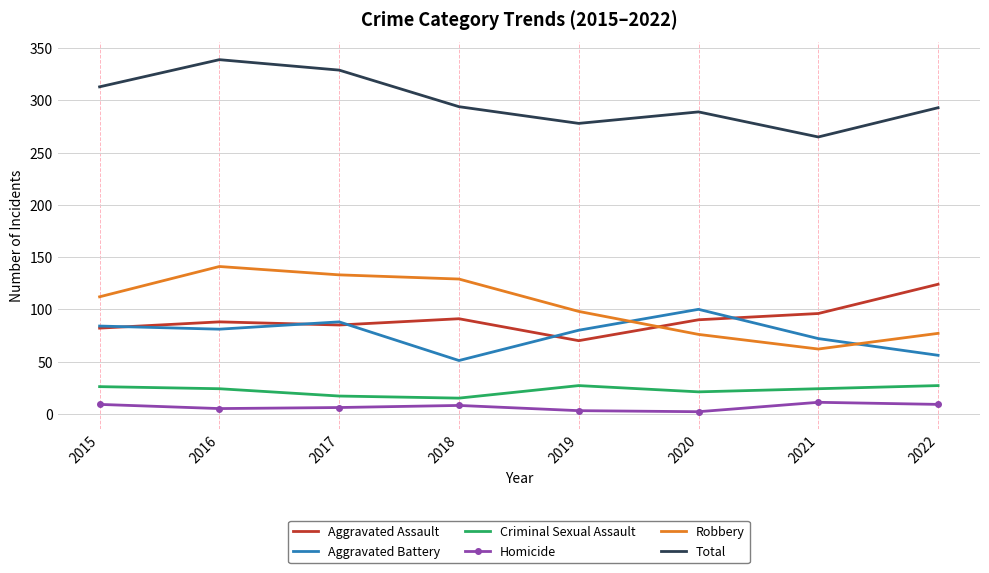

Count the number of categories in the chart.

8